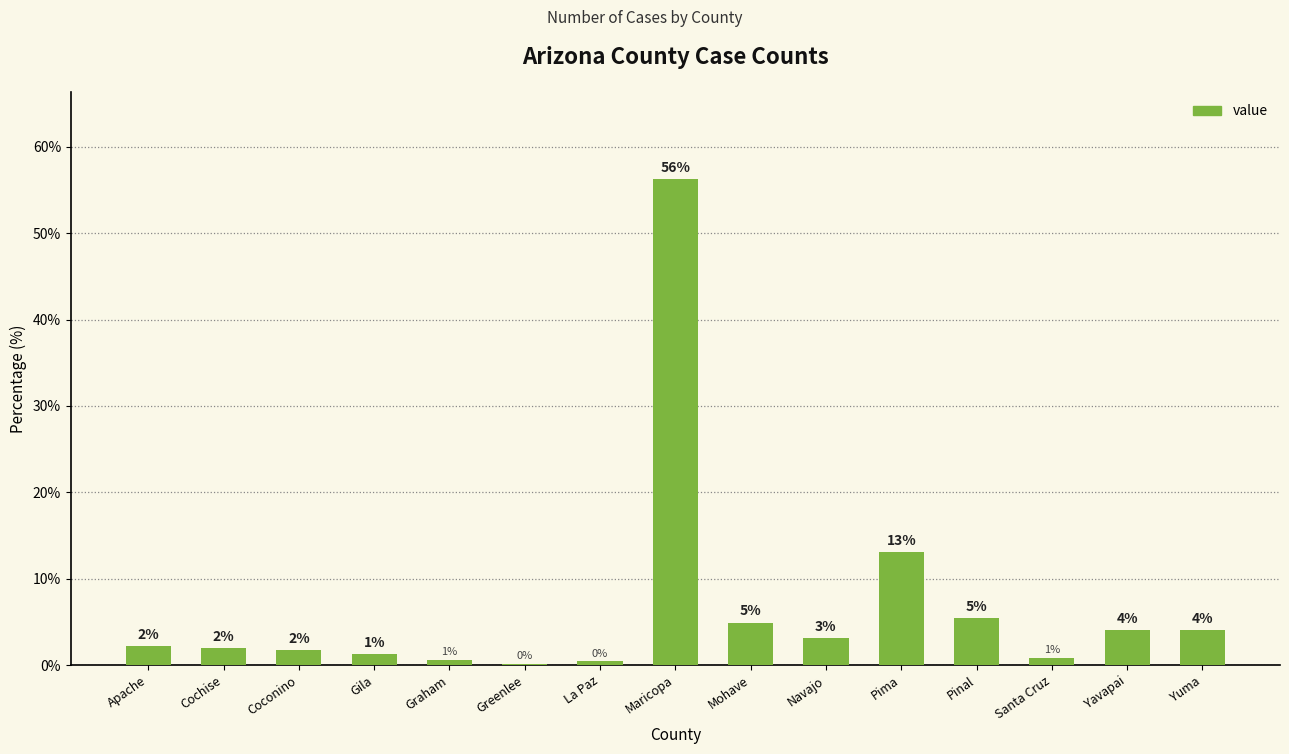

What is the change in value from Navajo to Pinal?

+2.4